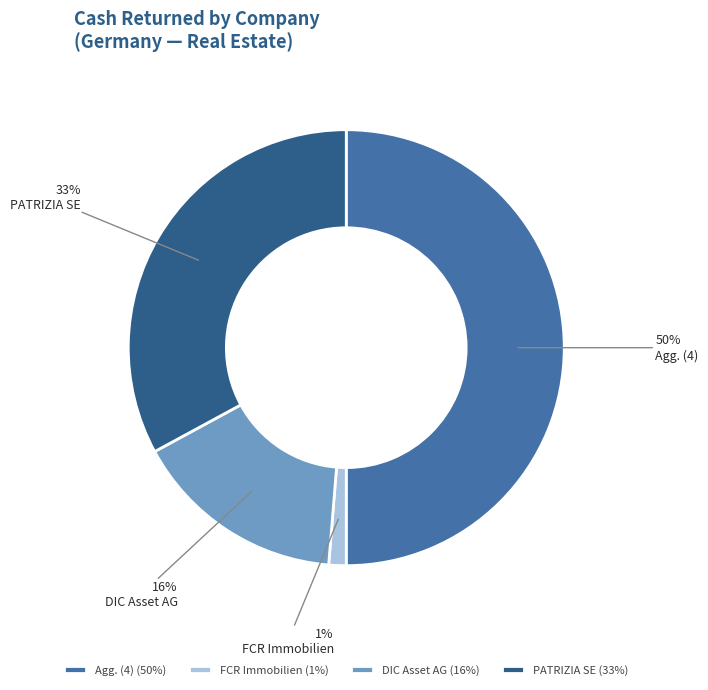

How many segments does this pie chart have?

4